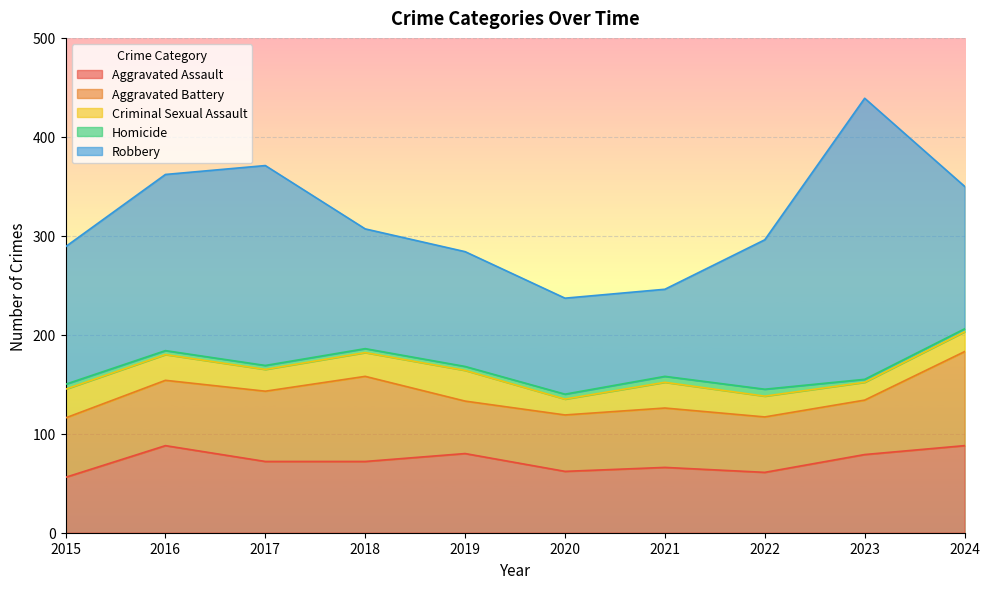

At which category does the chart reach its peak across all series?

2023